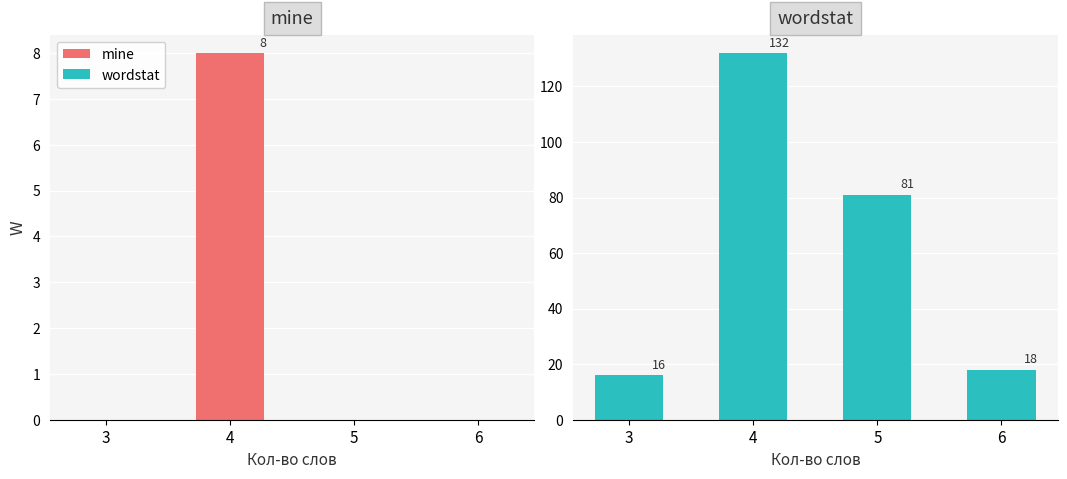

The mine series shows 8 at 4. True or false?

True